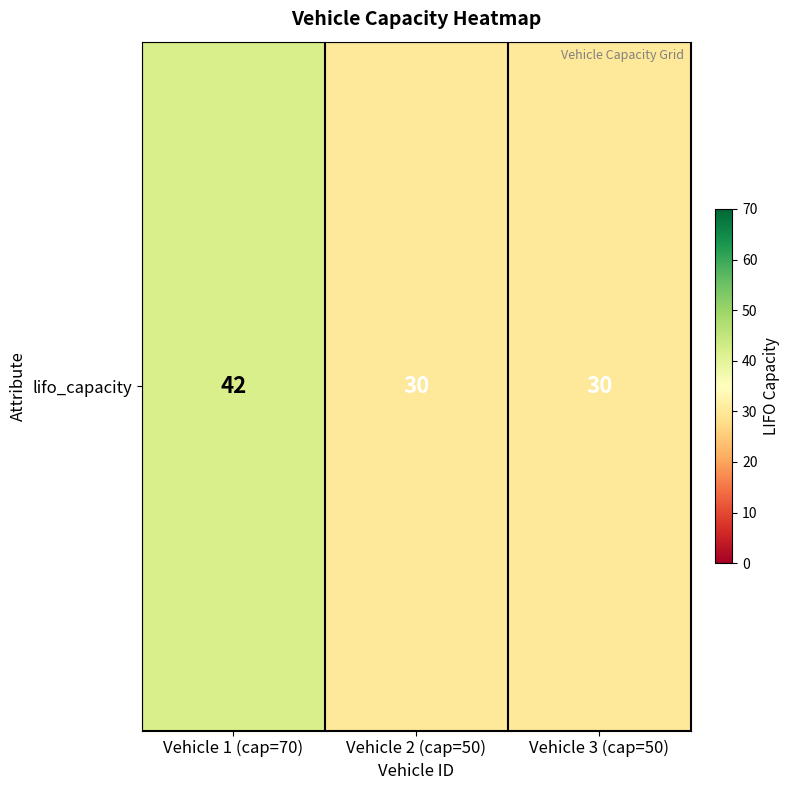

Reading right to left, what are all the values shown in this chart?

Vehicle 3 (cap=50)=30	Vehicle 2 (cap=50)=30	Vehicle 1 (cap=70)=42